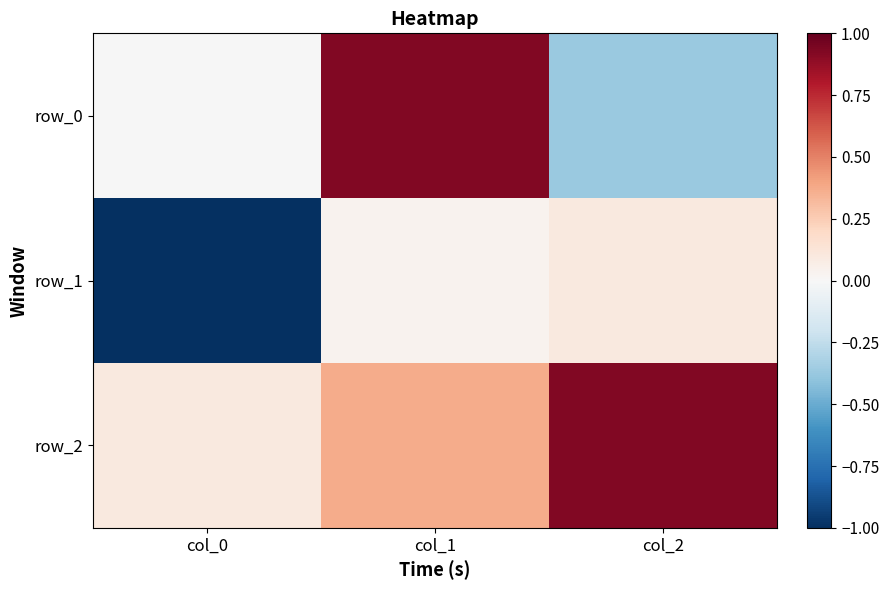

What is the highest value of the row_1 series?

0.1